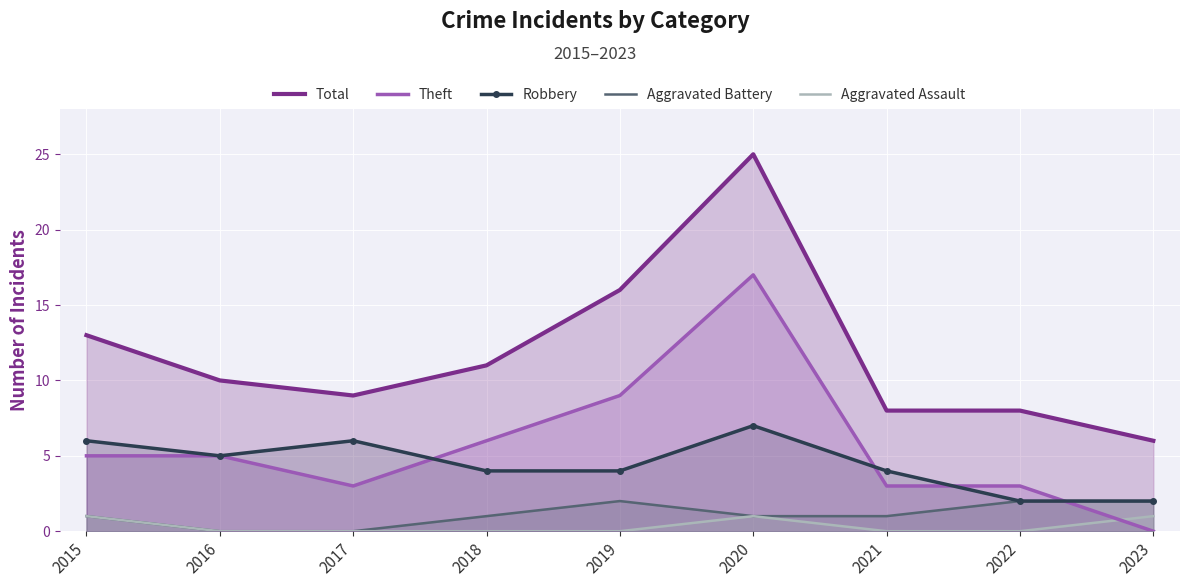

The value of Robbery at 2018 is 7. True or false?

False